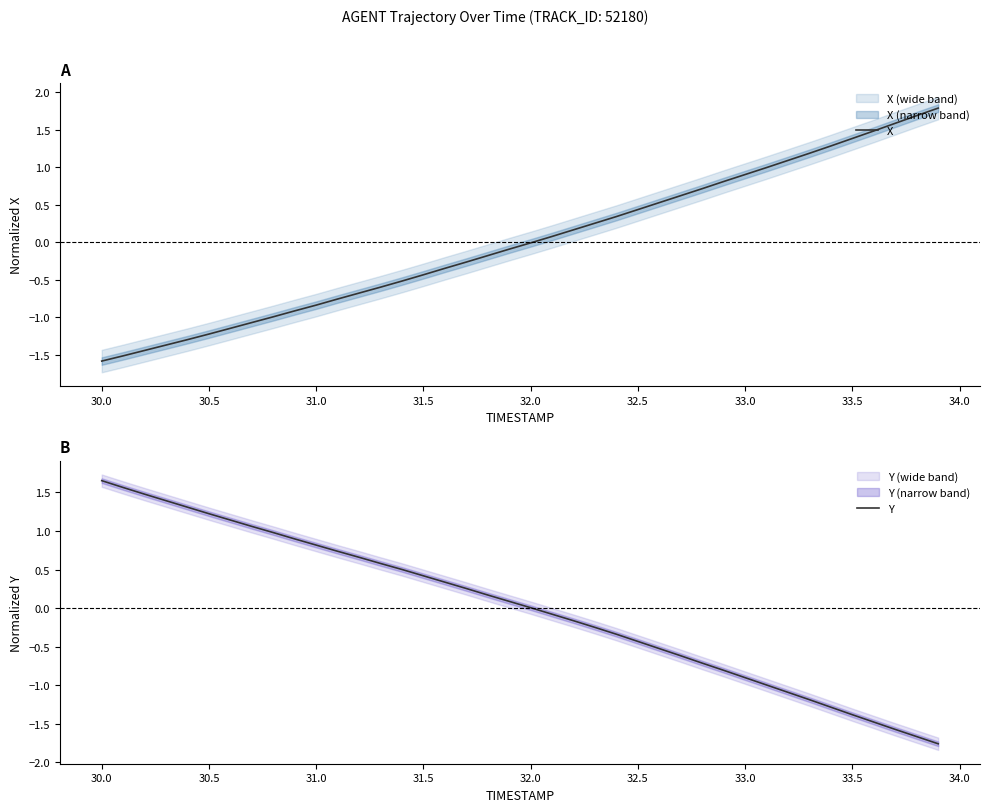

What is the value of the Y point at the 34th from the left?

-1.2